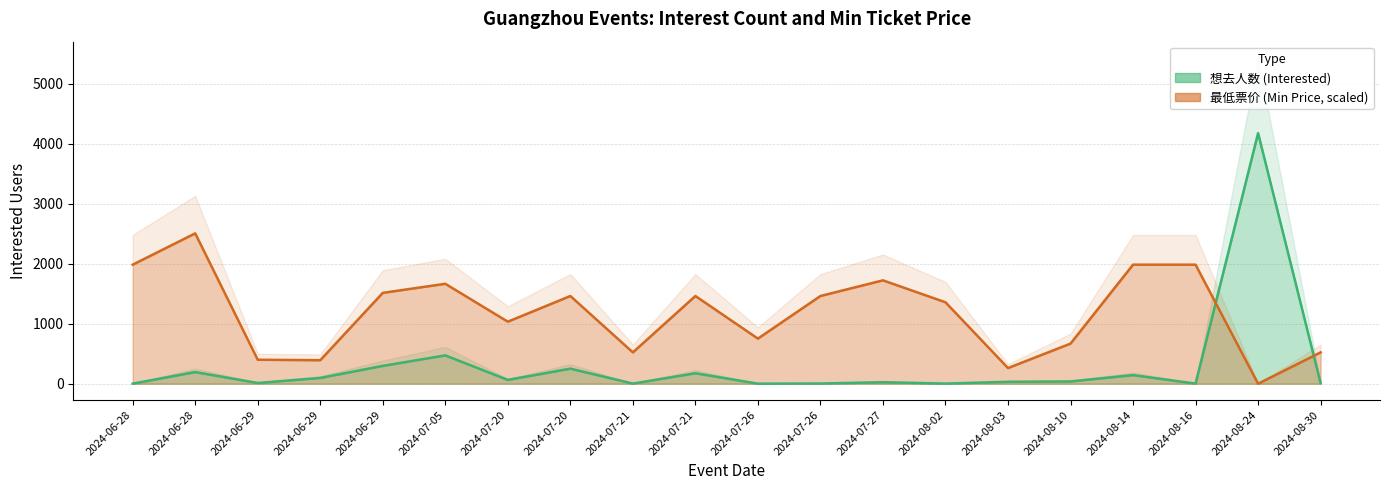

Rank the series by their maximum value, from highest to lowest.

想去人数 (Interested), 最低票价 (Min Price)